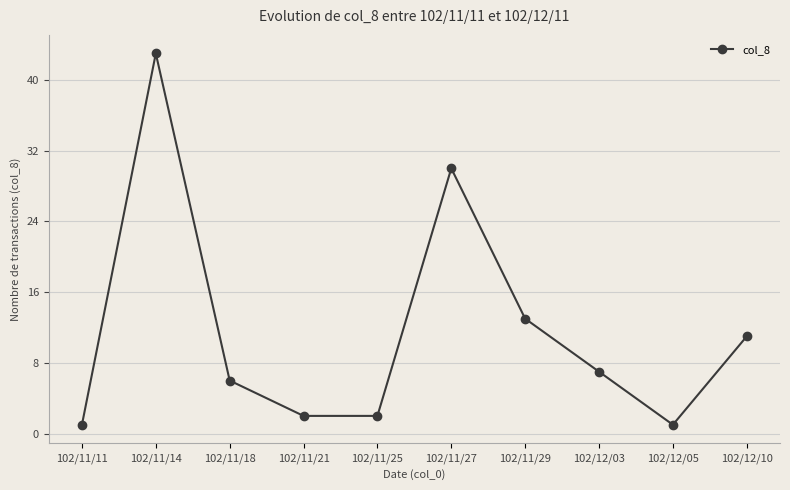

The chart shows a value of 13 at 102/11/29. True or false?

True